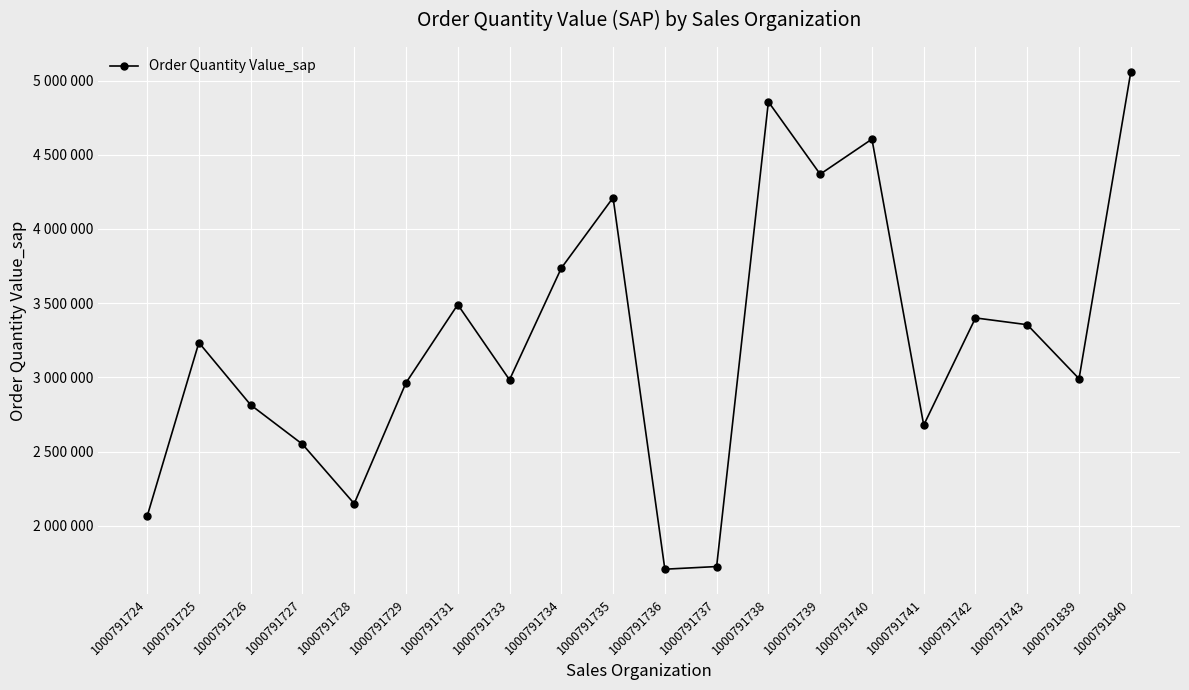

True or false: there are more than 2 points higher than both neighbors.

True